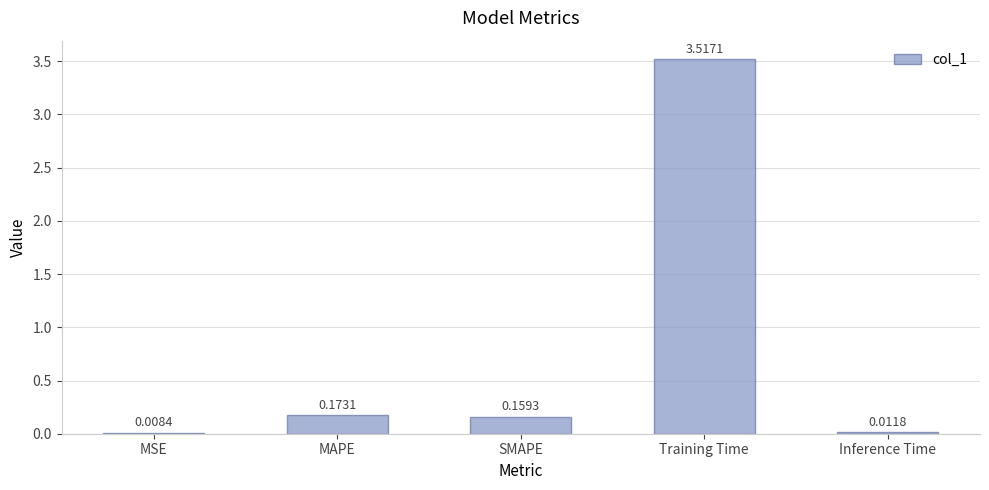

At which category does the chart reach its peak across all series?

Training Time